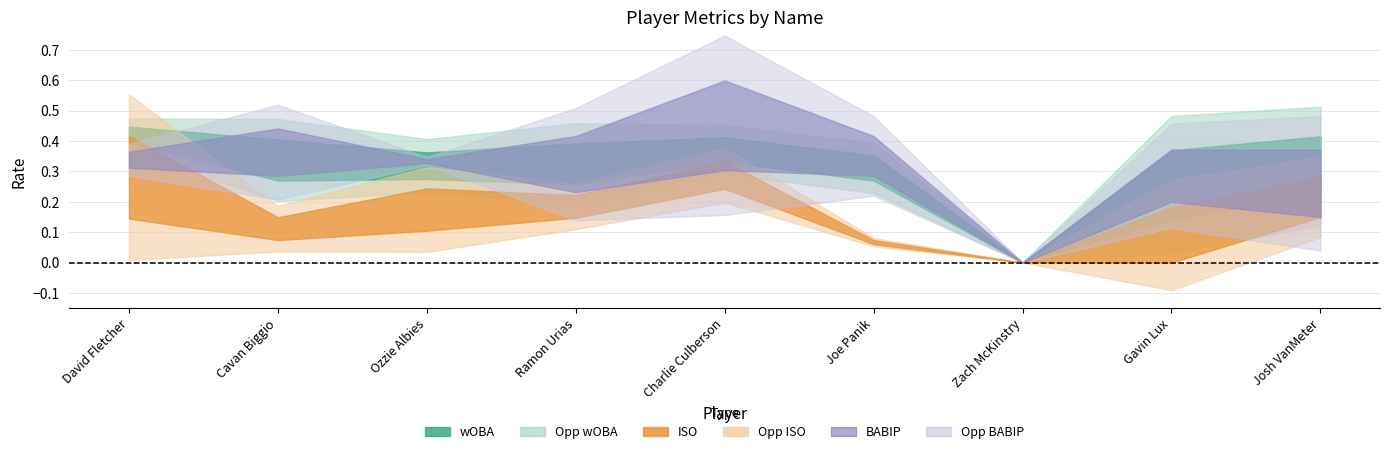

What is the difference between the maximum and minimum values in the ISO series?

0.3